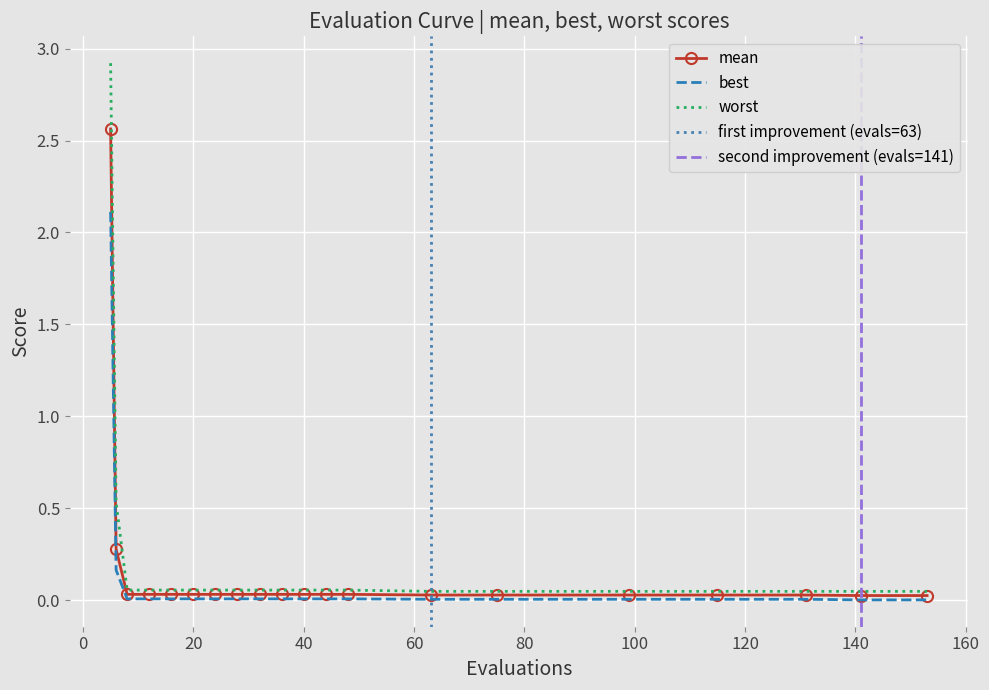

Which series has the widest spread of values?

worst